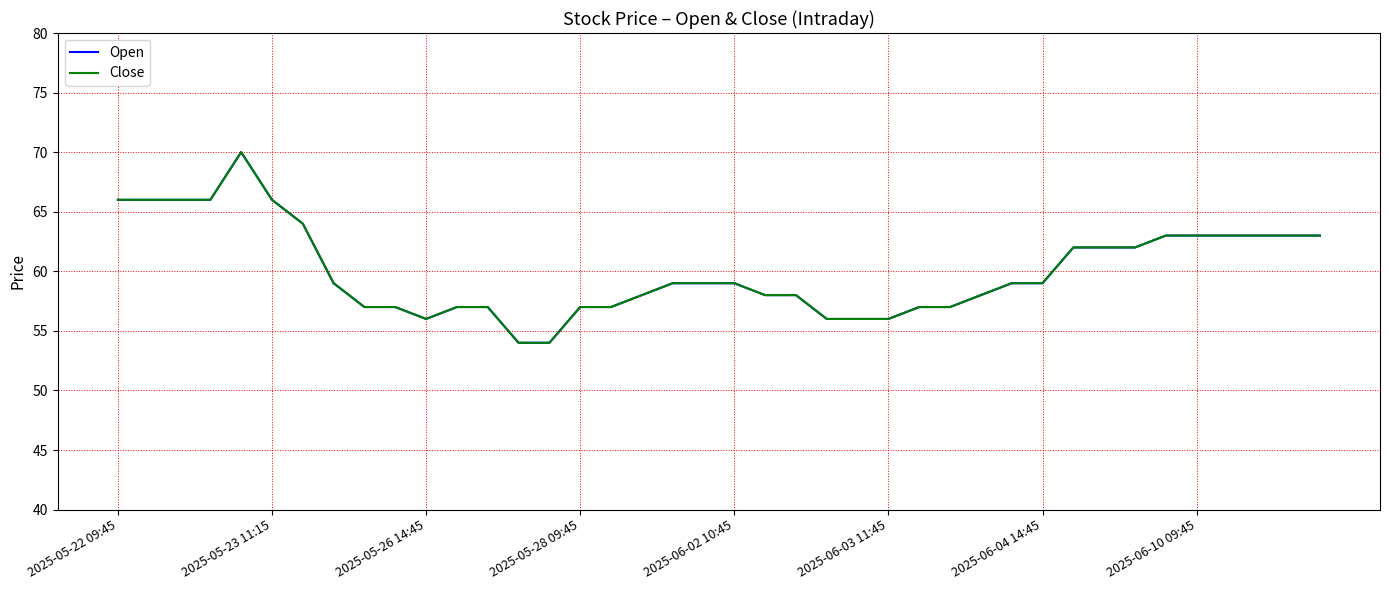

Does the chart display data point markers on the line(s)?

No